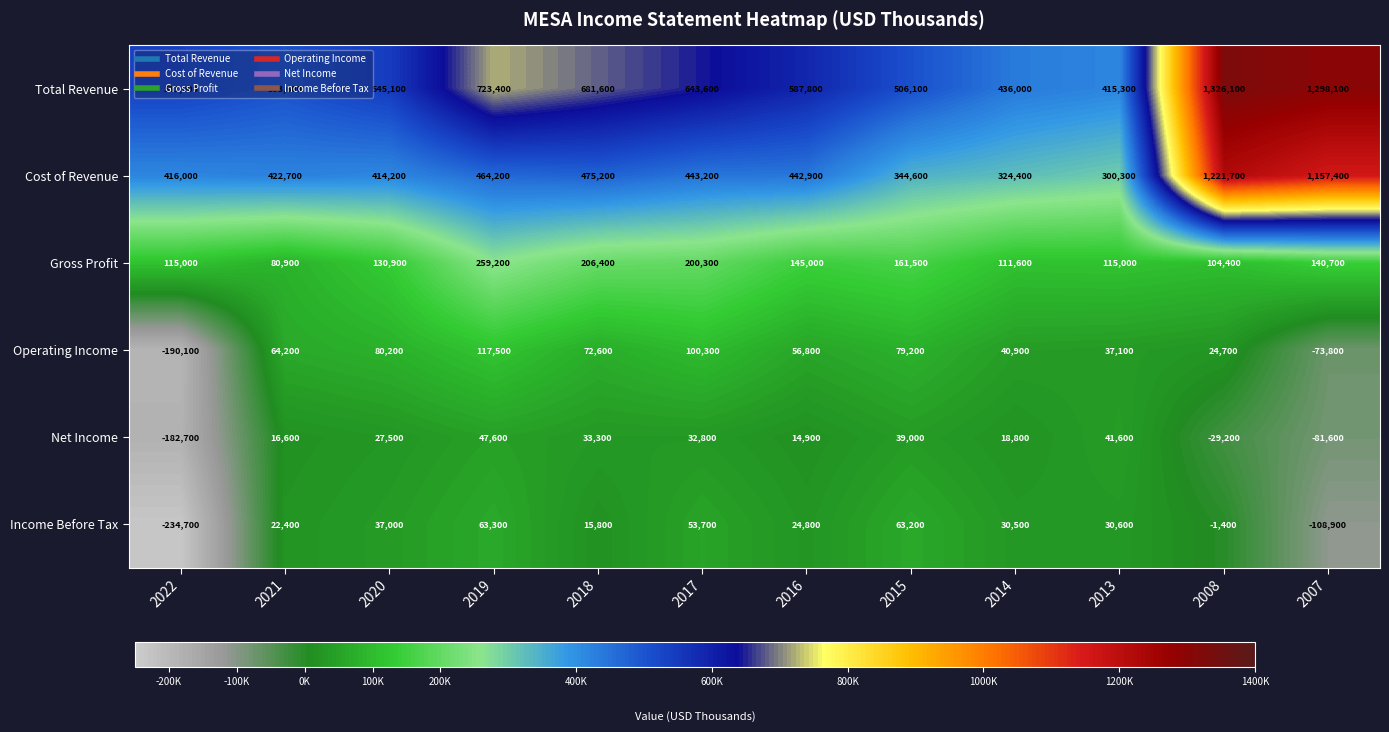

The Income Before Tax series shows 30500 at 2014. True or false?

True